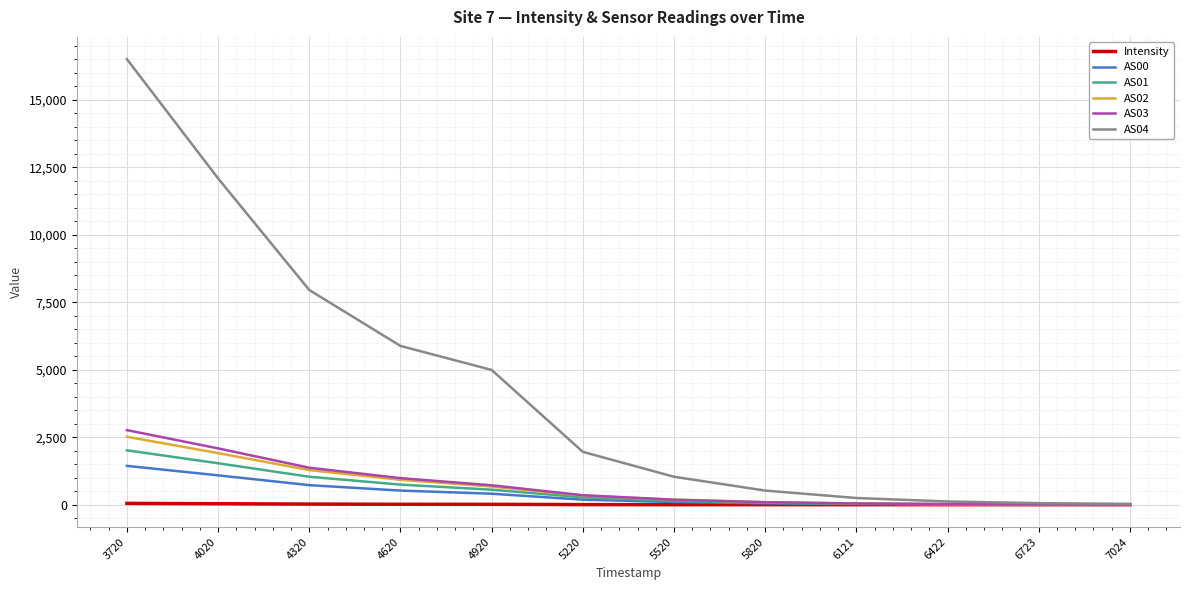

At how many categories does at least one series exceed 10513?

2